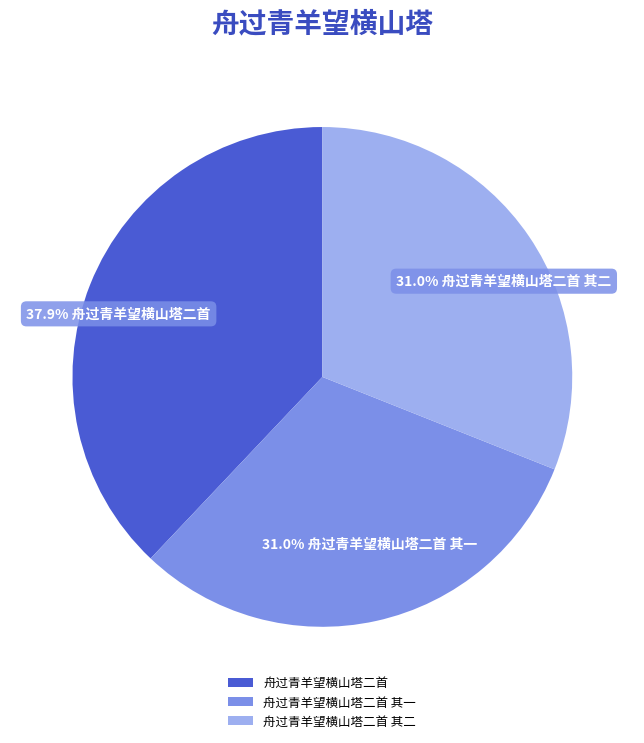

To the nearest percent, what portion does 舟过青羊望横山塔二首 represent?

38%